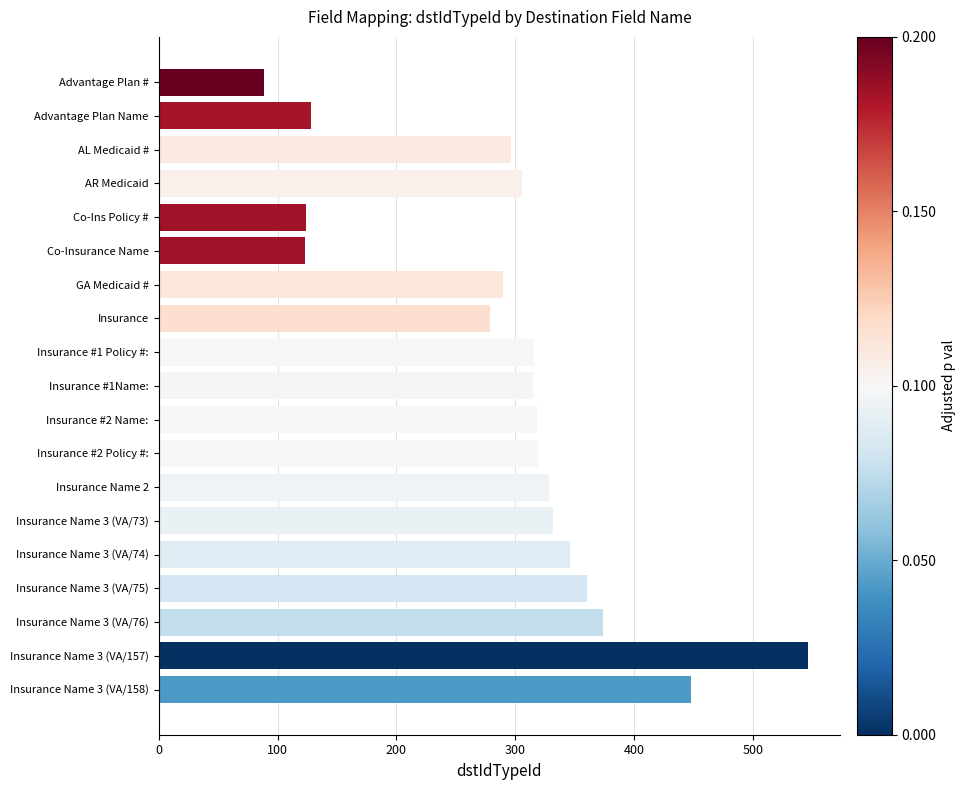

How many bars are there in total?

19